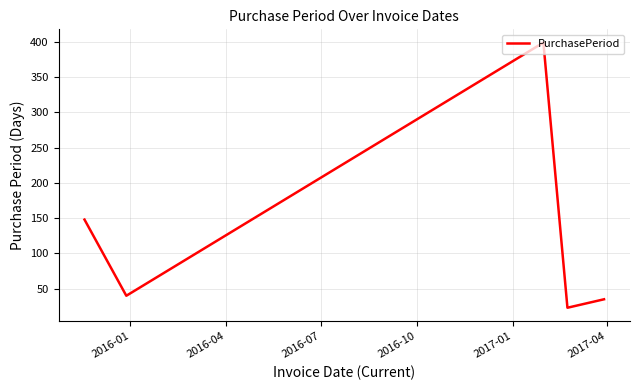

What is the sum of all values?

645